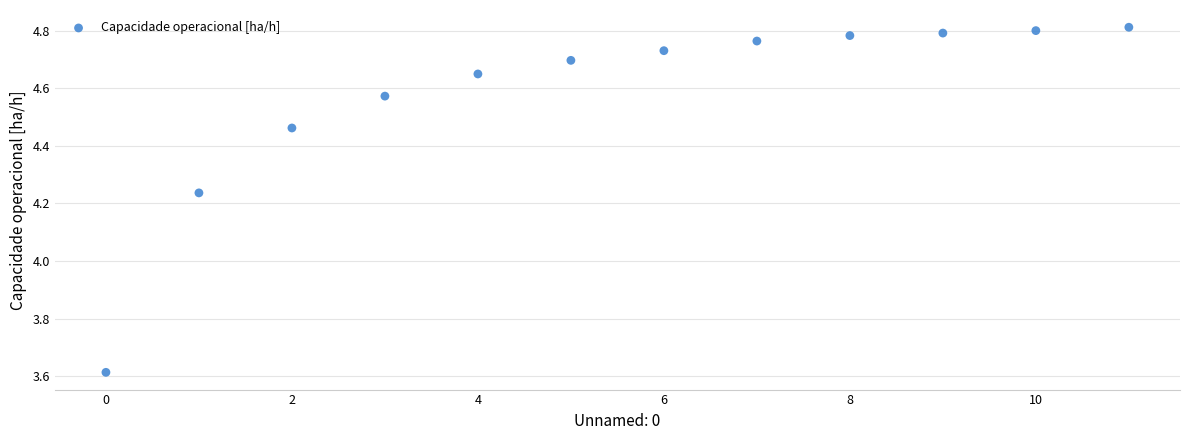

What is the range of Y values (max minus min)?

1.2